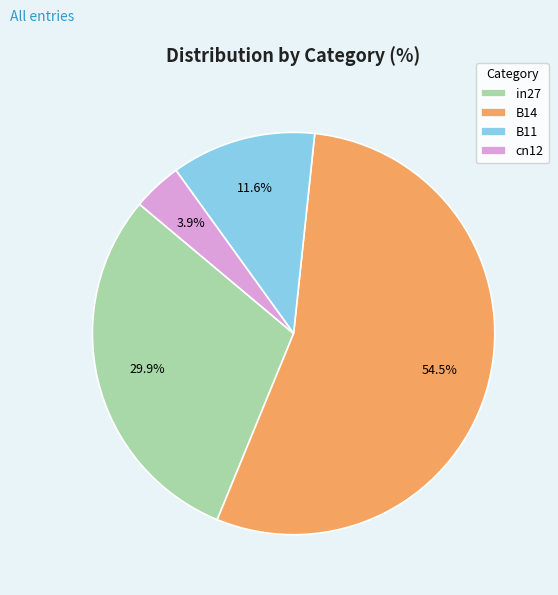

The cn12 slice represents 4% of the pie. True or false?

True